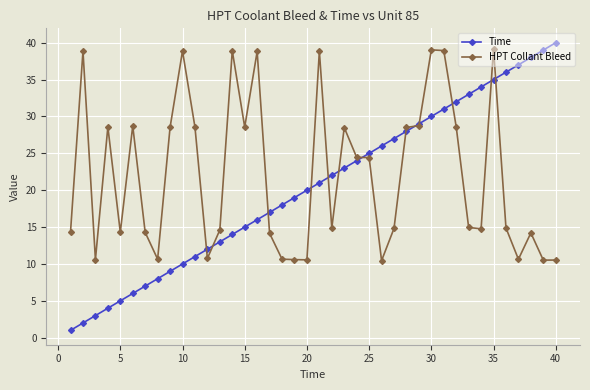

True or false: Time has more than 0 points higher than both neighbors.

False